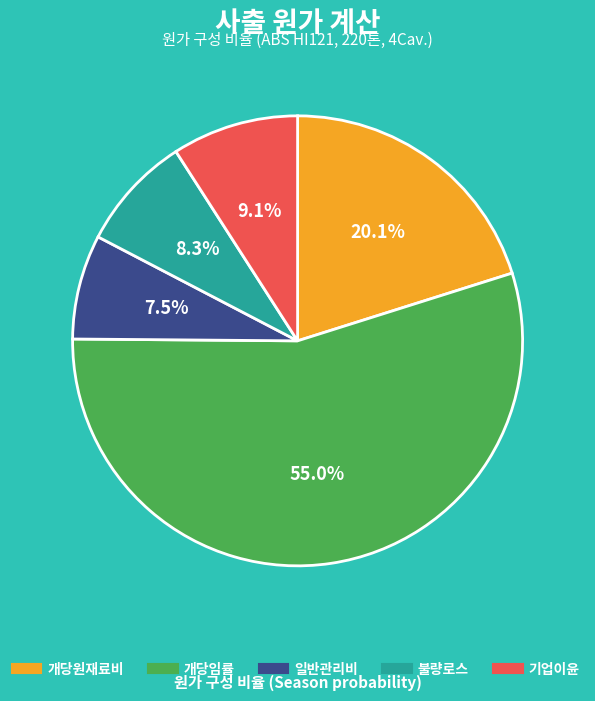

True or false: 불량로스 accounts for 8% of the total.

True